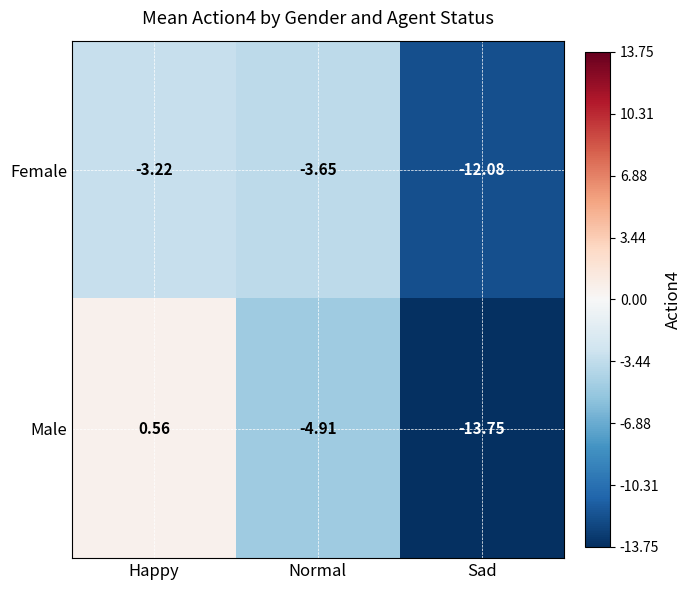

At which category is the sum across all series the highest?

Happy